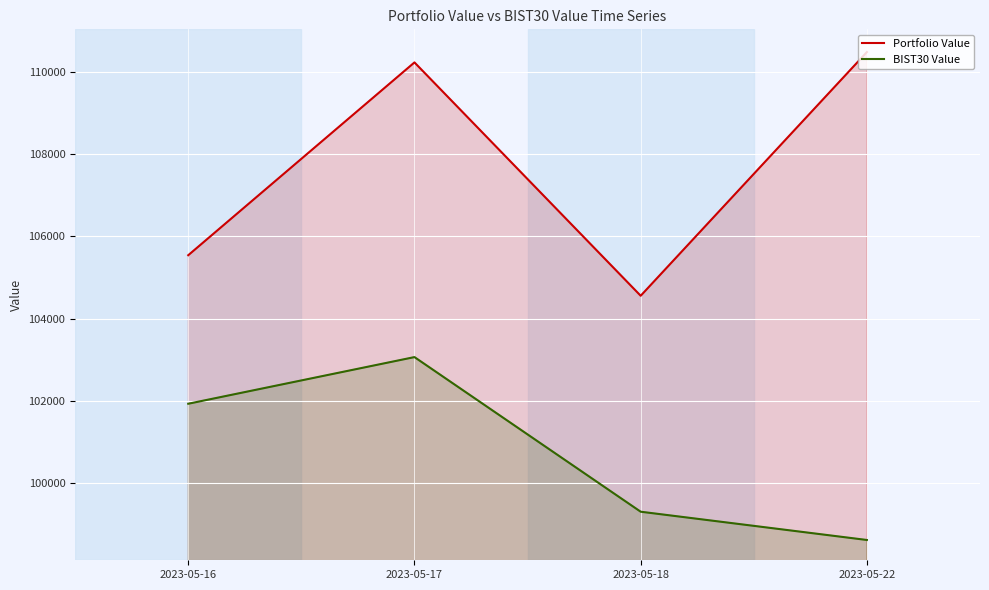

At 2023-05-22, list the series in order from smallest to largest.

BIST30 Value, Portfolio Value